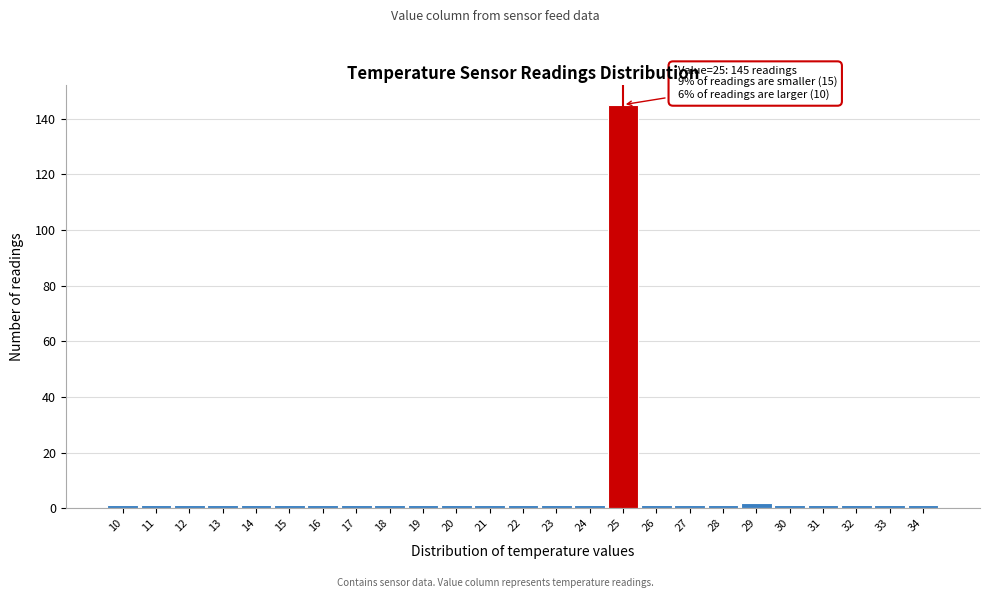

Over which range of the x-axis is the bar tallest?

24.5 to 25.5